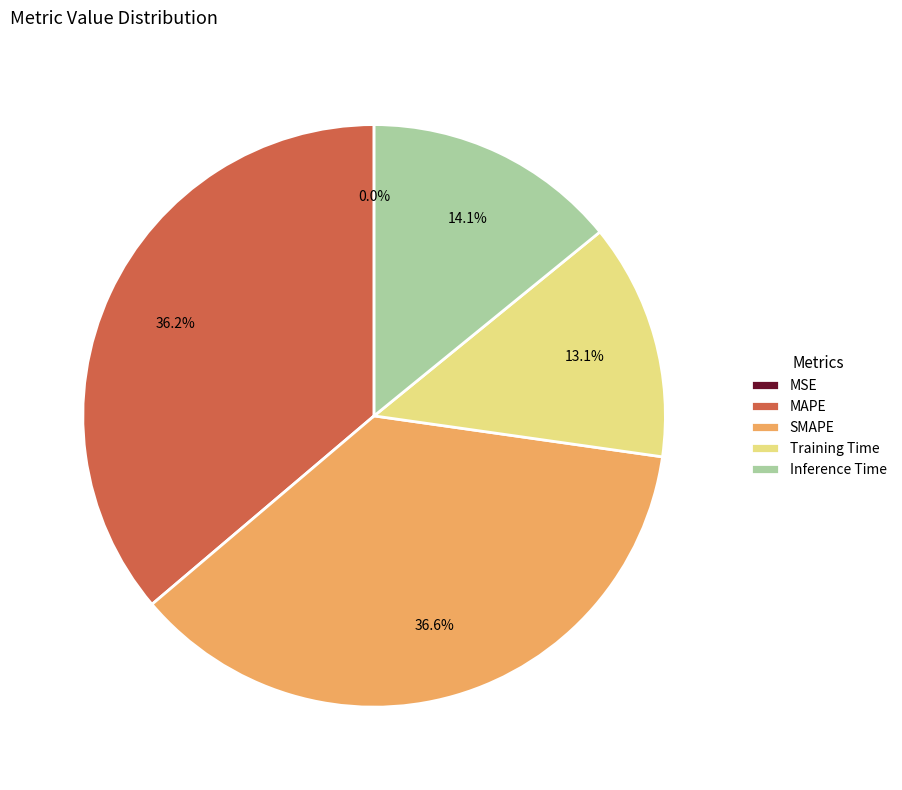

The MAPE slice represents 22% of the pie. True or false?

False